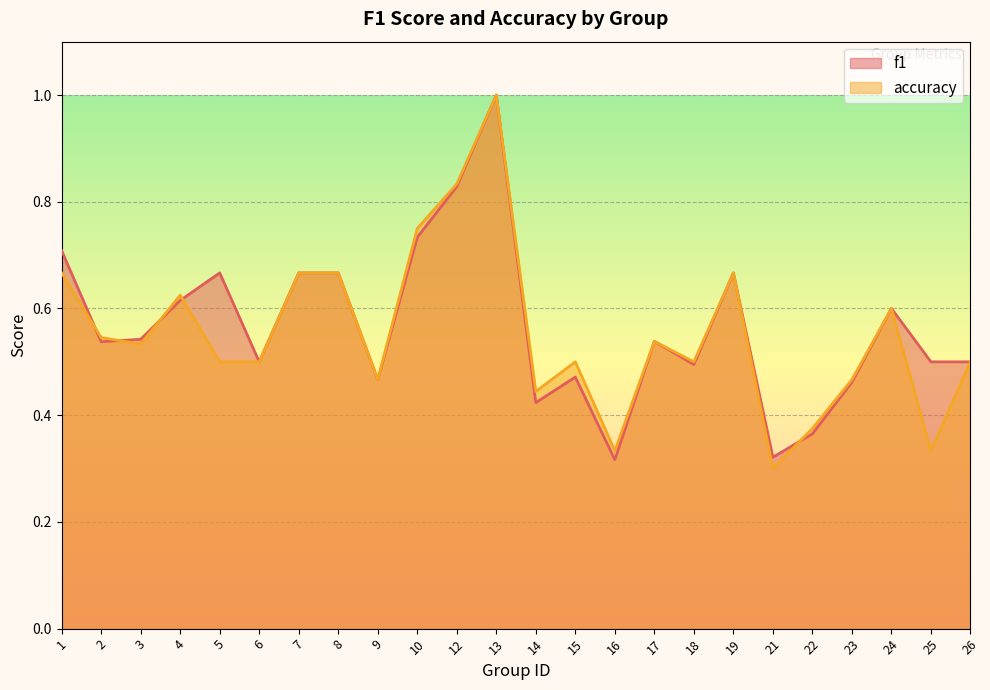

In accuracy, how many points are lower than both neighbors (excluding endpoints)?

7